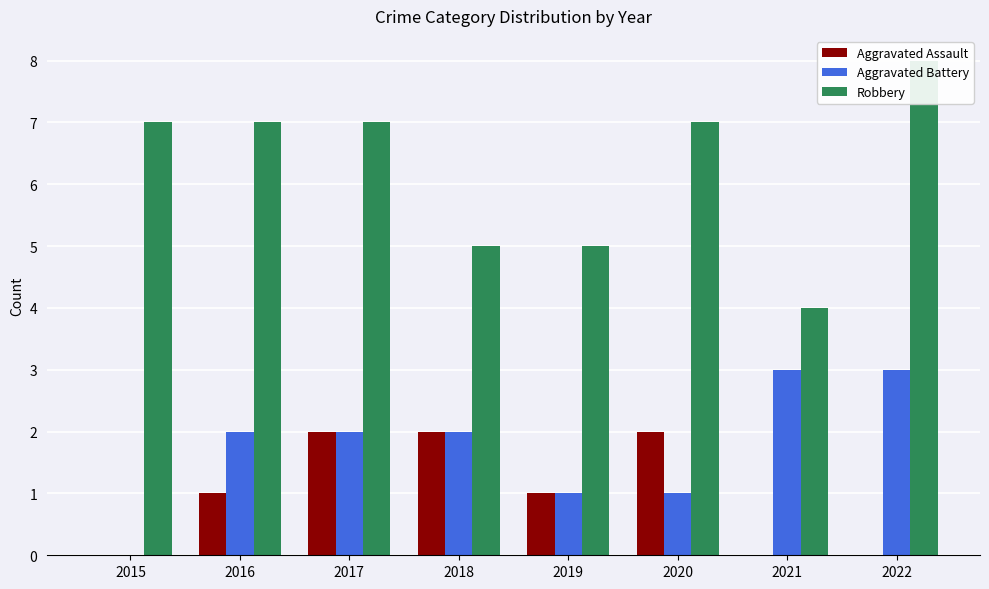

At which label does Aggravated Assault reach its minimum?

2015